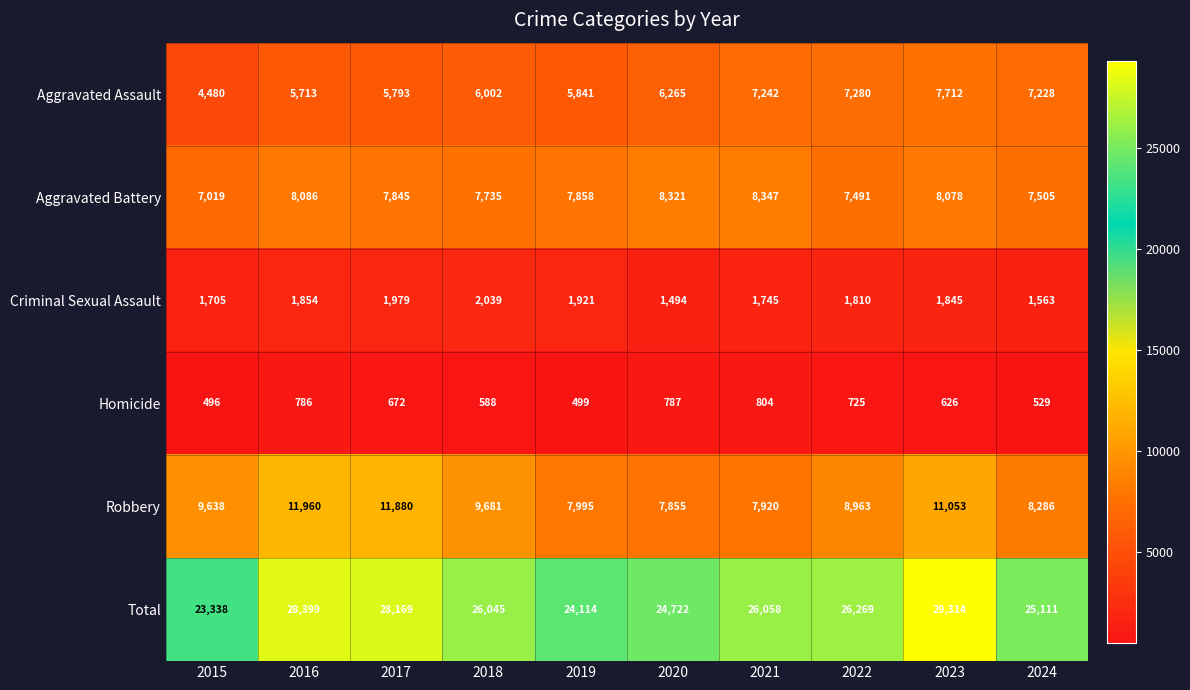

Where does the Total series first go above 26058?

2016